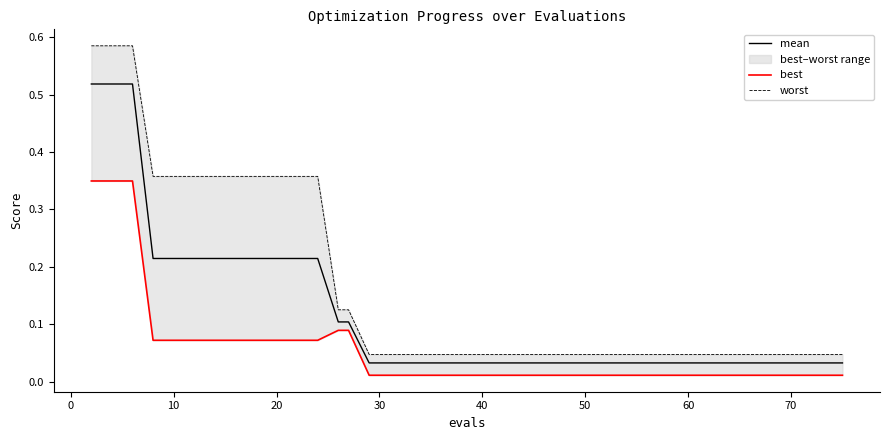

How many lines are shown in the chart?

3